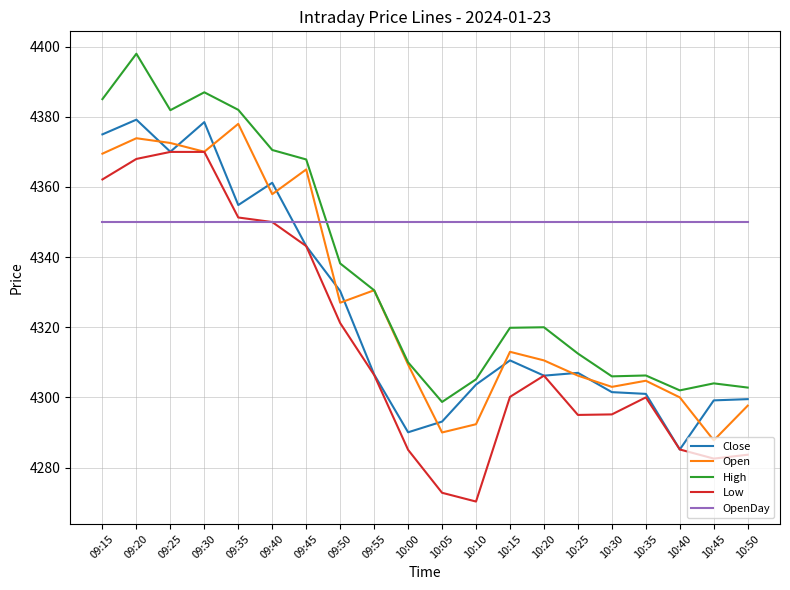

What position from the right is 10:35?

4